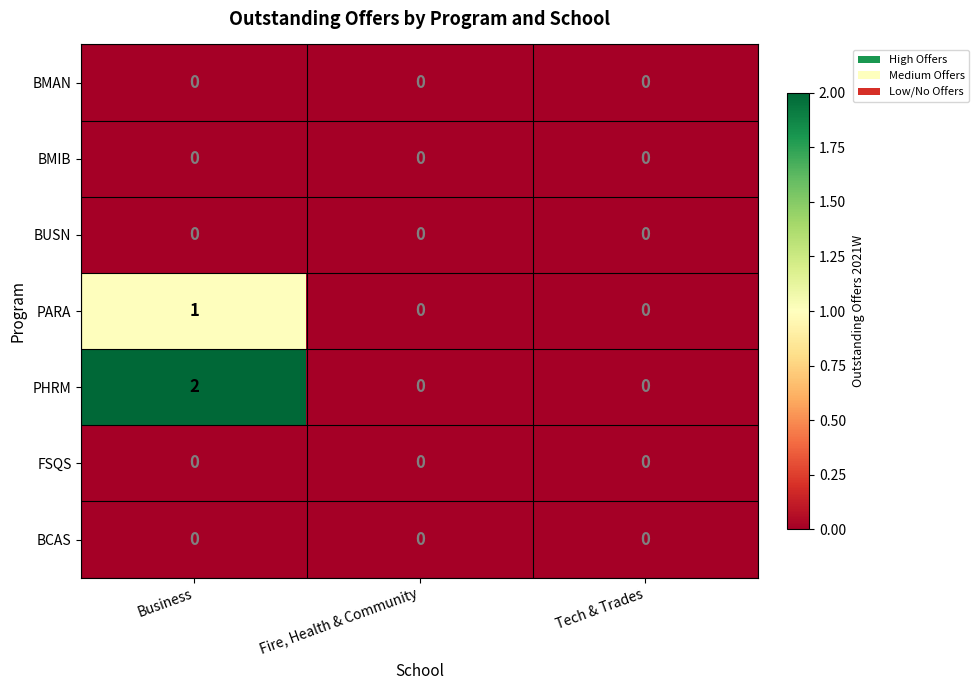

How many values in PARA are above zero?

1